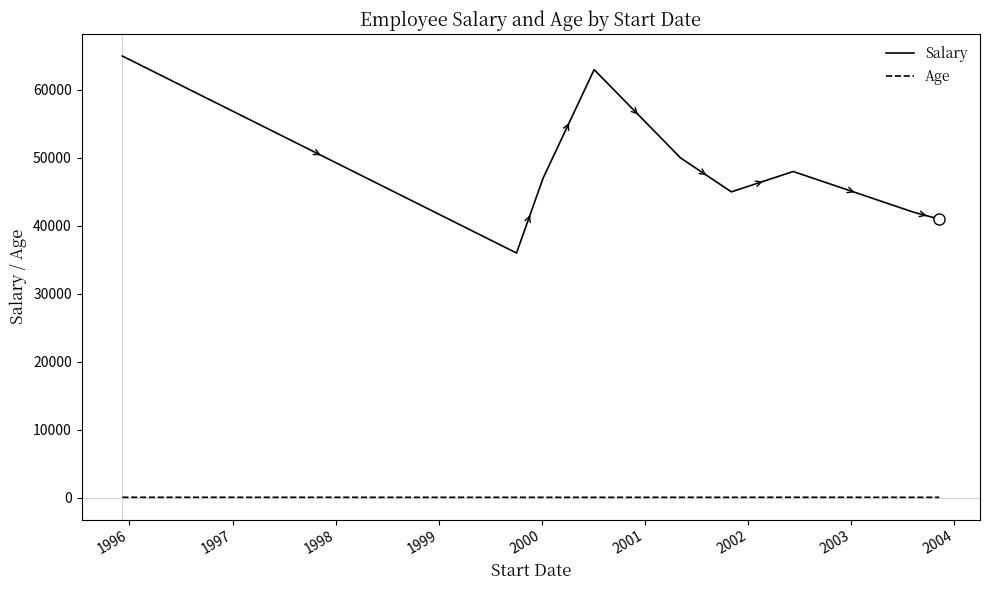

Which series has the widest spread of values?

Salary